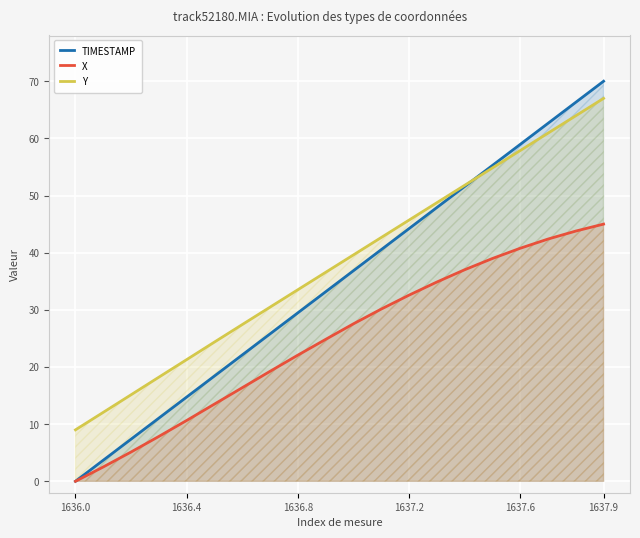

Where does the TIMESTAMP series first go above 36?

10